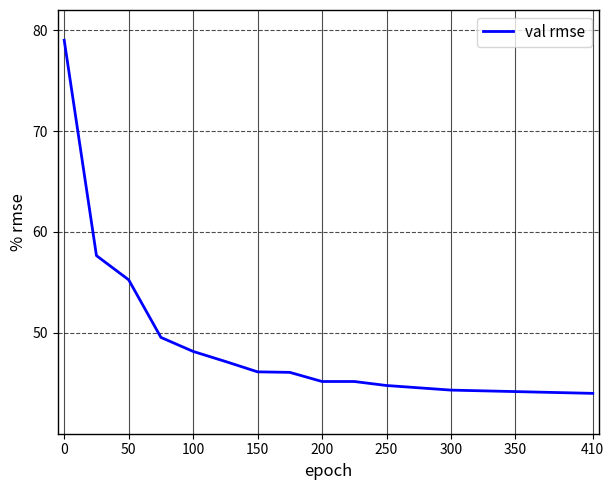

What is the maximum value shown in the chart?

79.0